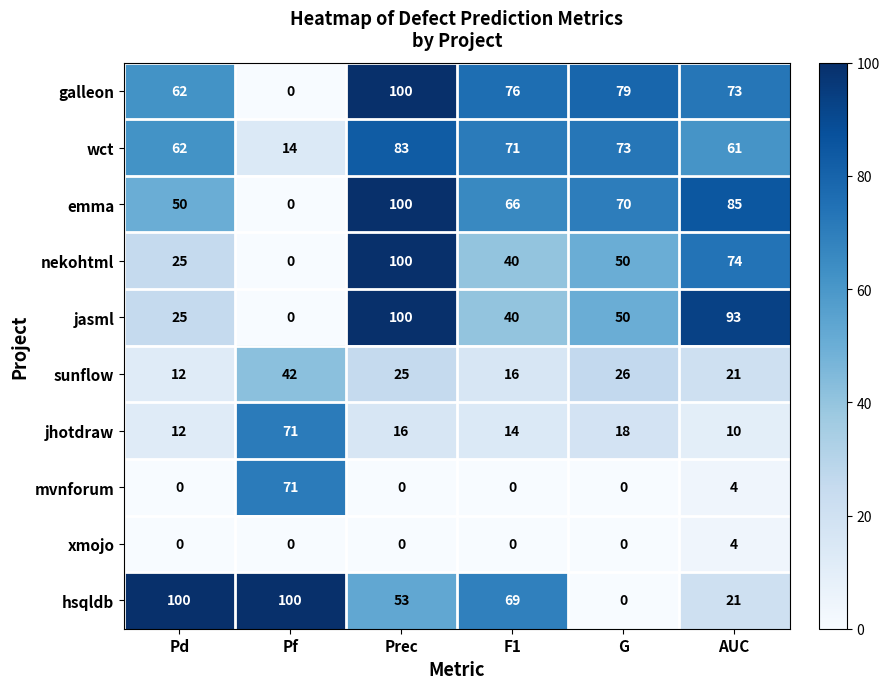

Which series has the largest total across all categories?

galleon